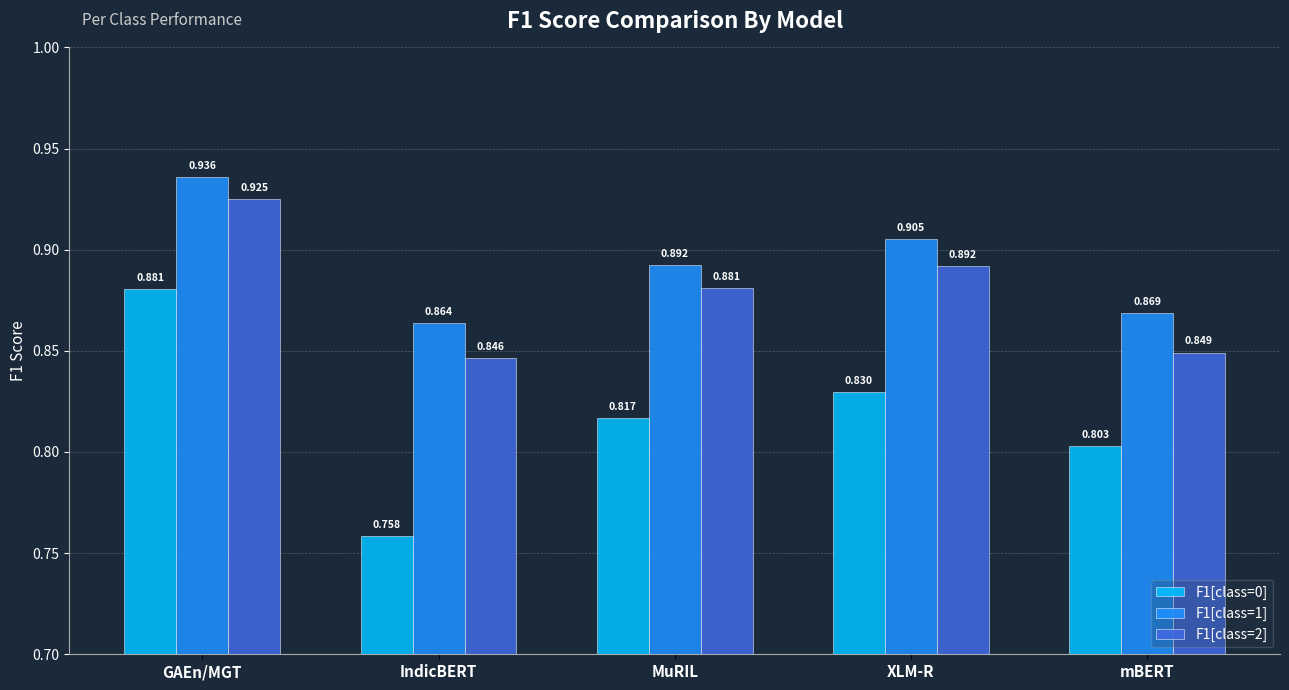

Which label corresponds to the largest value in the chart?

GAEn/MGT